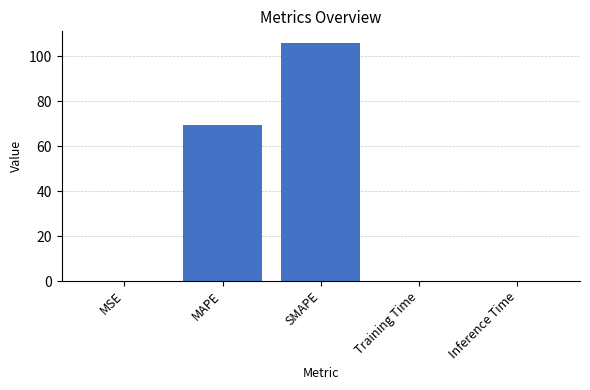

Which category has the highest value across all series?

SMAPE